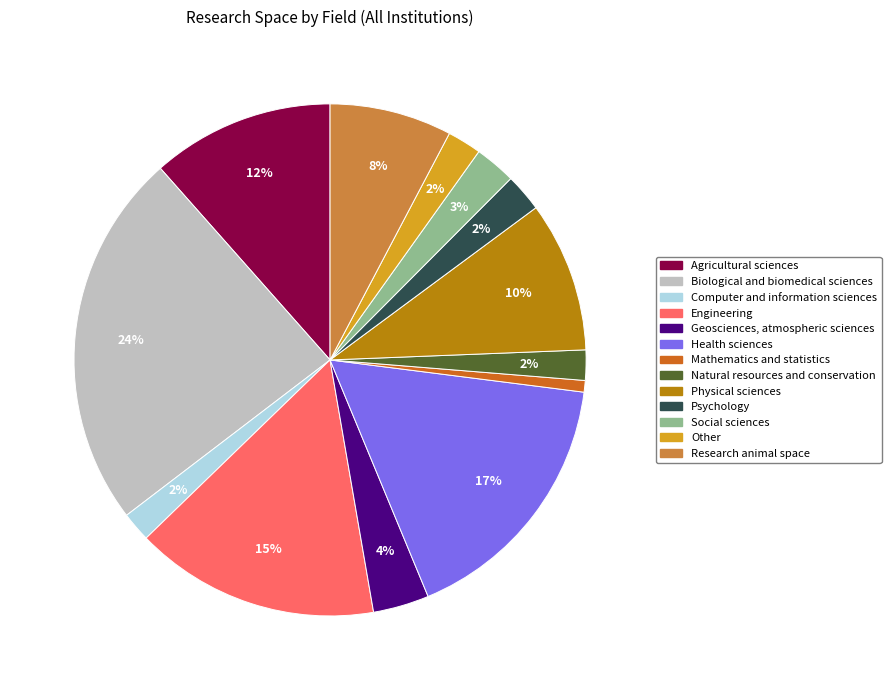

True or false: Health sciences accounts for 17% of the total.

True